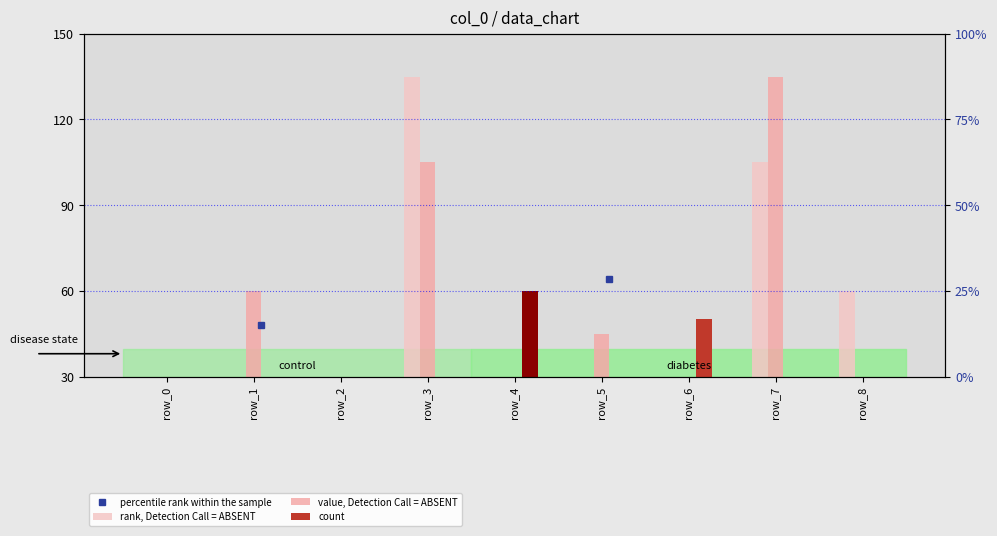

How many bars are there in each group?

3